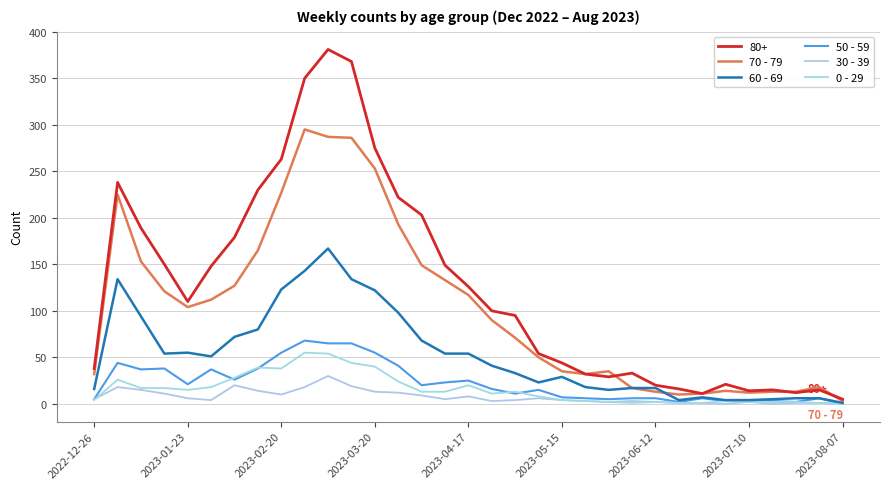

What is the difference between the maximum and minimum values in the 50 - 59 series?

68